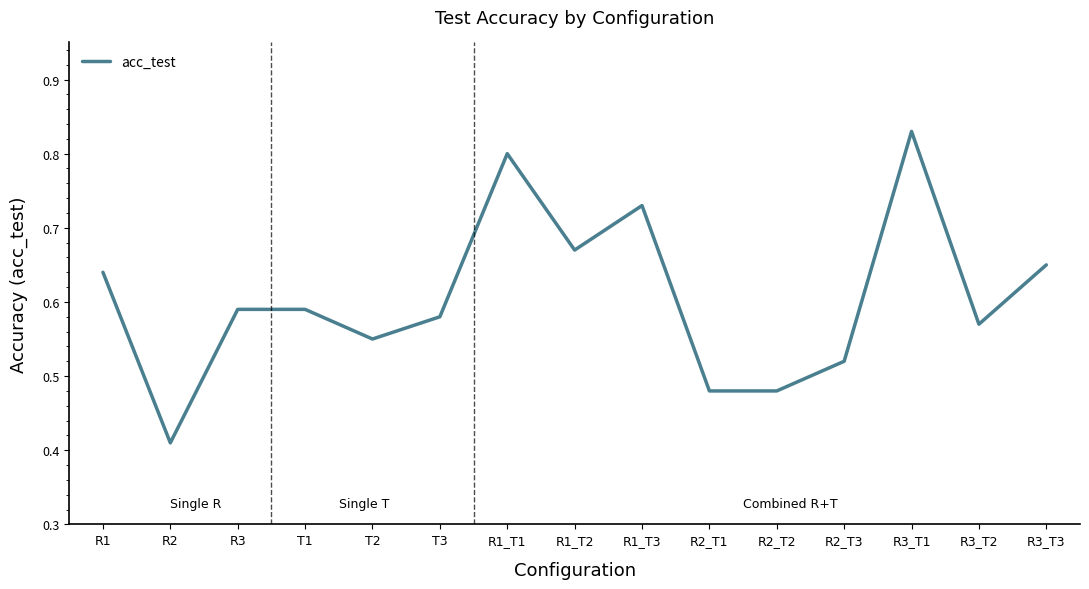

Which has a higher value, R2_T1 or R2?

R2_T1